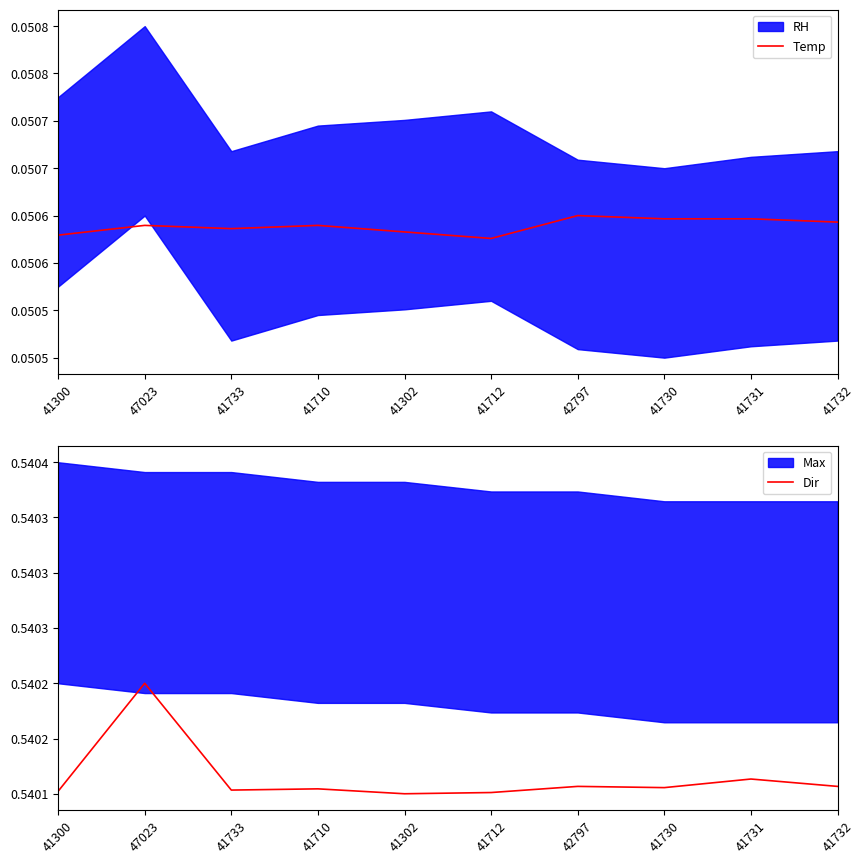

The value of Dir at 41710 is 0.5. True or false?

True